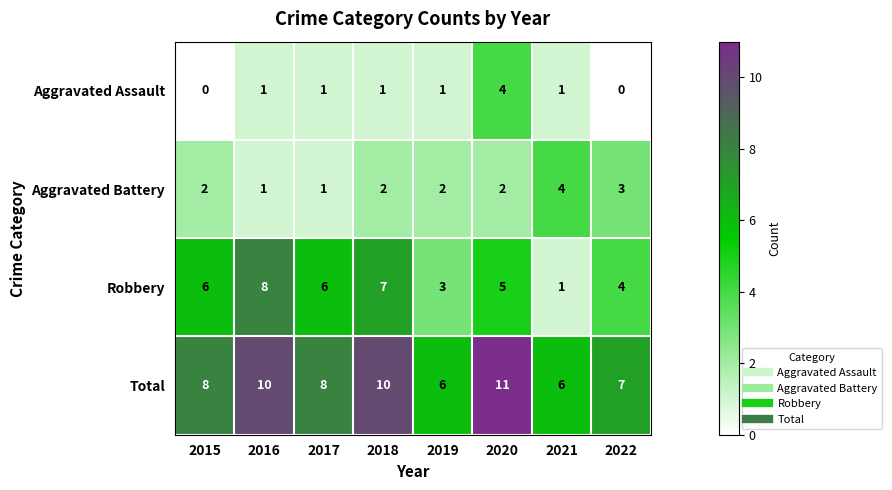

What is the average value of the Robbery series?

5